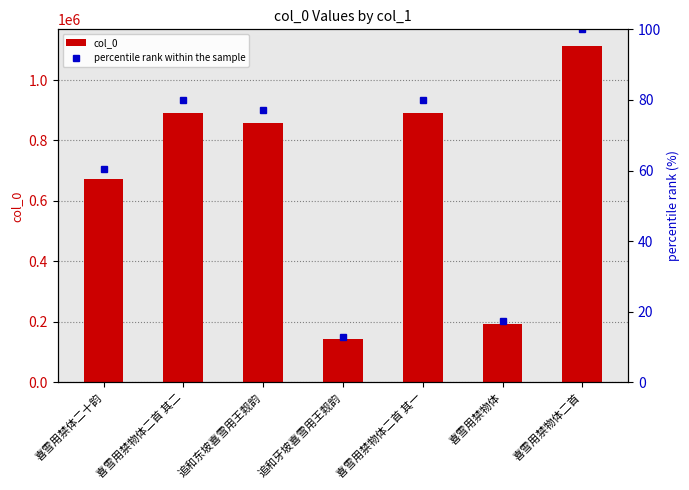

Reading right to left, list all the values displayed in this chart.

col_0: 喜雪用禁物体二首=1112003.0	喜雪用禁物体=194627.0	喜雪用禁物体二首 其一=890694.0	追和牙坡喜雪用王觌韵=142193.0	追和东坡喜雪用王觌韵=856375.0	喜雪用禁物体二首 其二=890728.0	喜雪用禁体二十韵=672815.0
percentile rank within the sample: 喜雪用禁物体二首=100.0	喜雪用禁物体=17.5	喜雪用禁物体二首 其一=80.1	追和牙坡喜雪用王觌韵=12.8	追和东坡喜雪用王觌韵=77.0	喜雪用禁物体二首 其二=80.1	喜雪用禁体二十韵=60.5